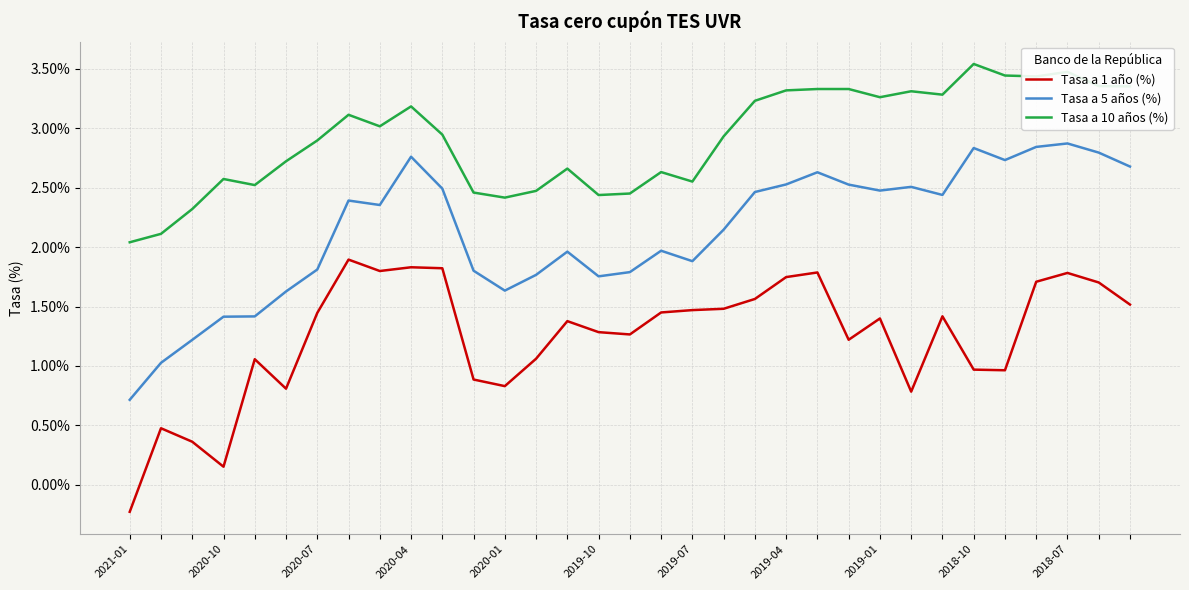

True or false: Tasa a 5 años (%) and Tasa a 10 años (%) intersect in this chart.

False